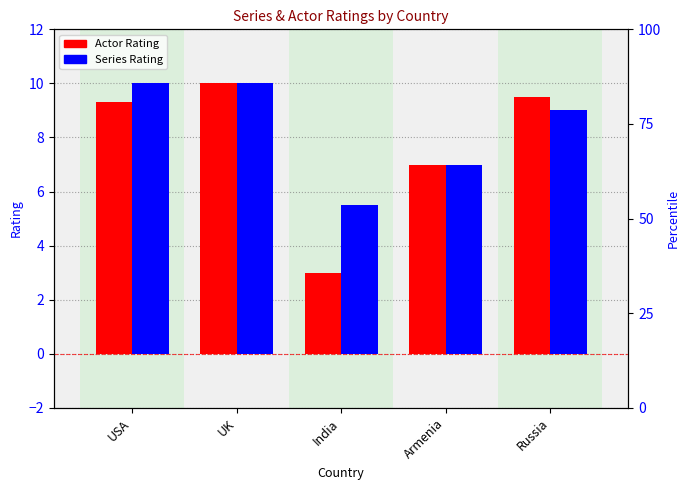

Count the Series Rating values in the range 7 to 10.

4